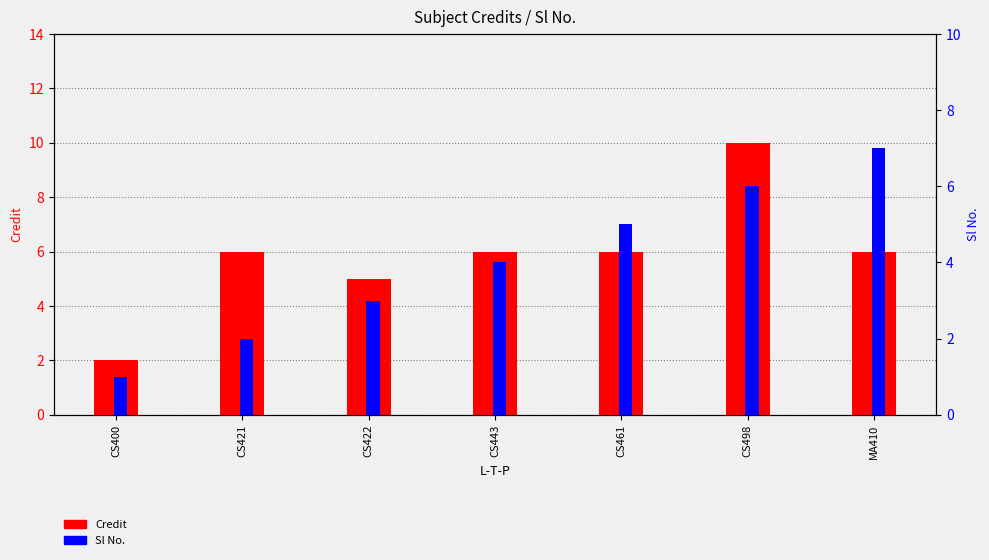

Rank the categories by Sl No. value from lowest to highest.

CS400, CS421, CS422, CS443, CS461, CS498, MA410